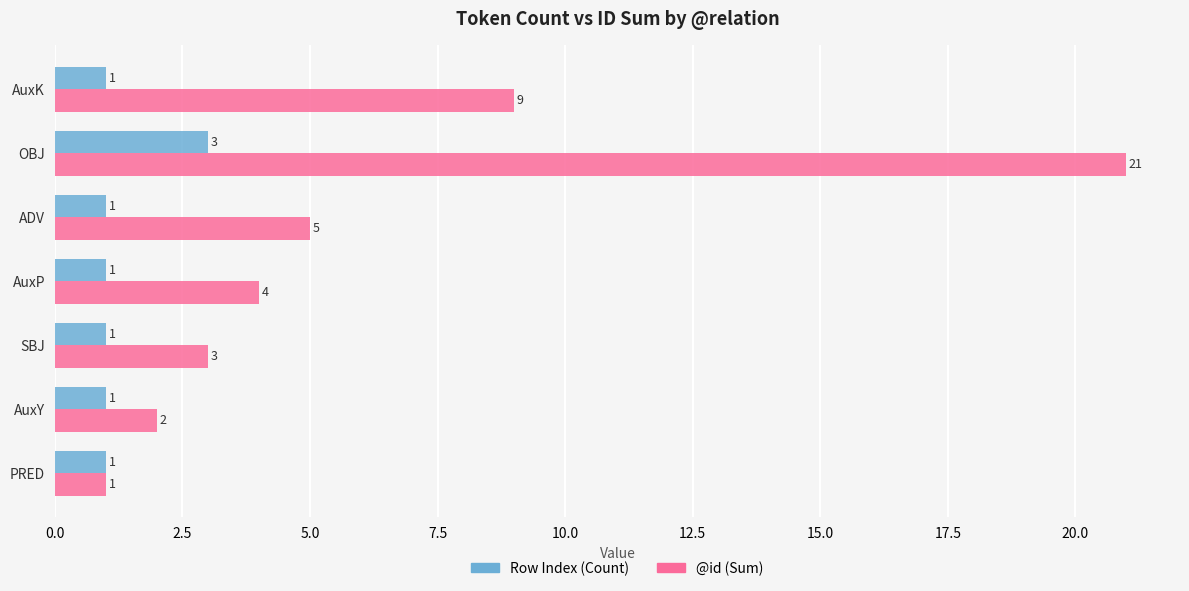

What are all the series names shown in the legend?

Row Index (Count), @id (Sum)